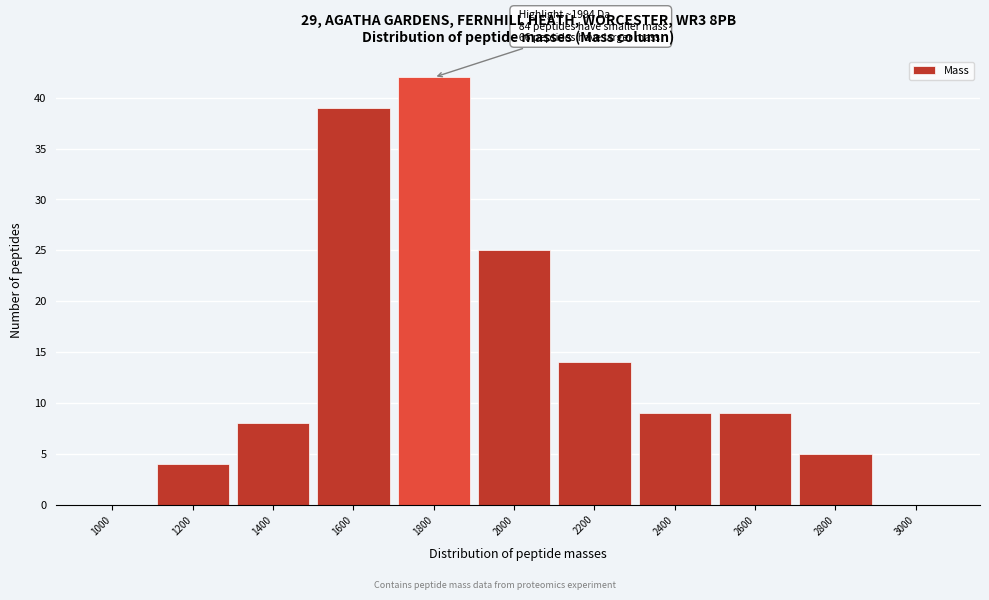

Reading left to right, transcribe all the data shown in this chart.

1000=0	1200=4	1400=8	1600=39	1800=42	2000=25	2200=14	2400=9	2600=9	2800=5	3000=0